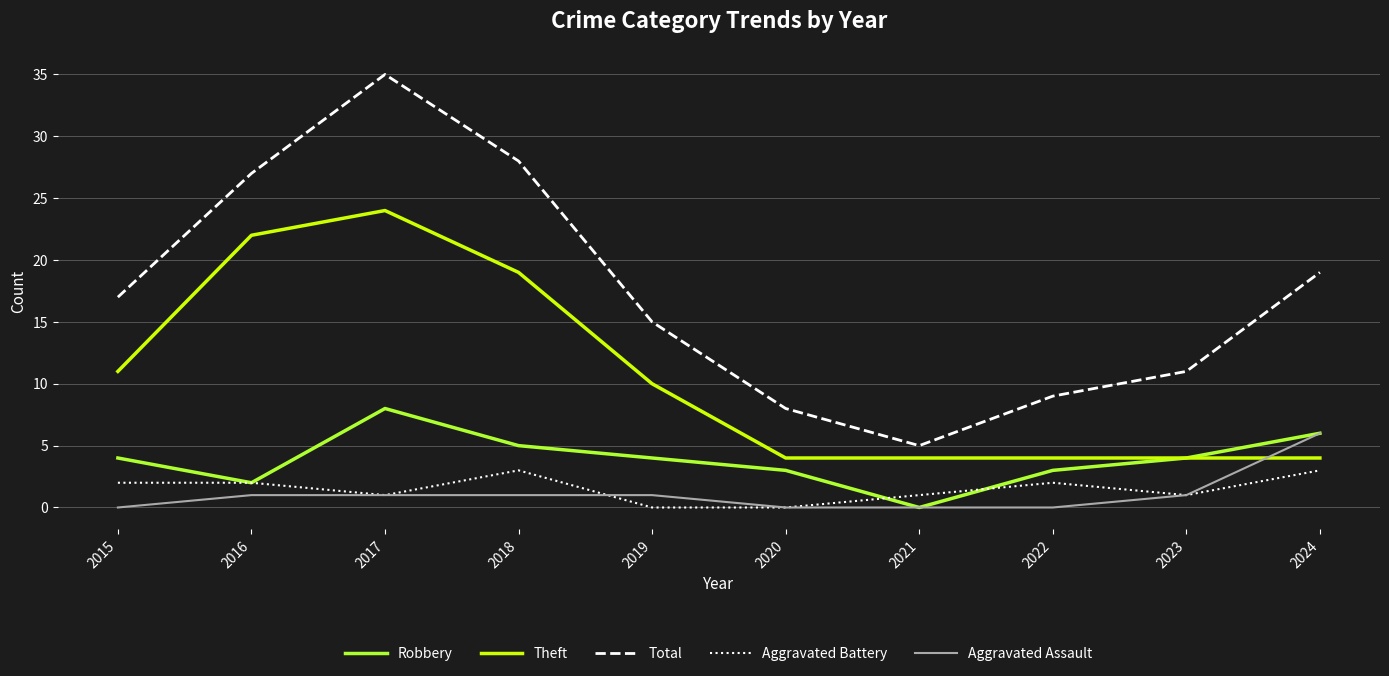

Is the value of Robbery at 2022 greater than the value of Total at 2016?

No